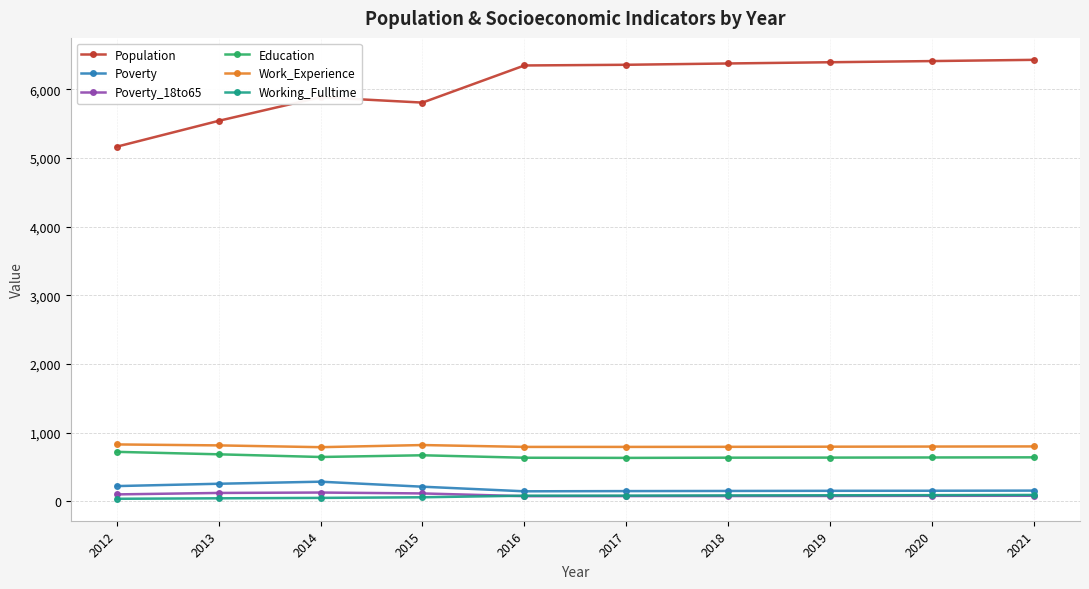

Which series has the largest total across all categories?

Population